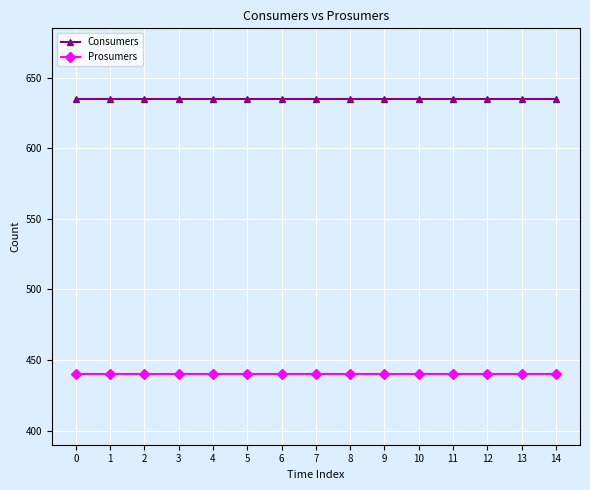

Rank the series by their maximum value, from highest to lowest.

Consumers, Prosumers